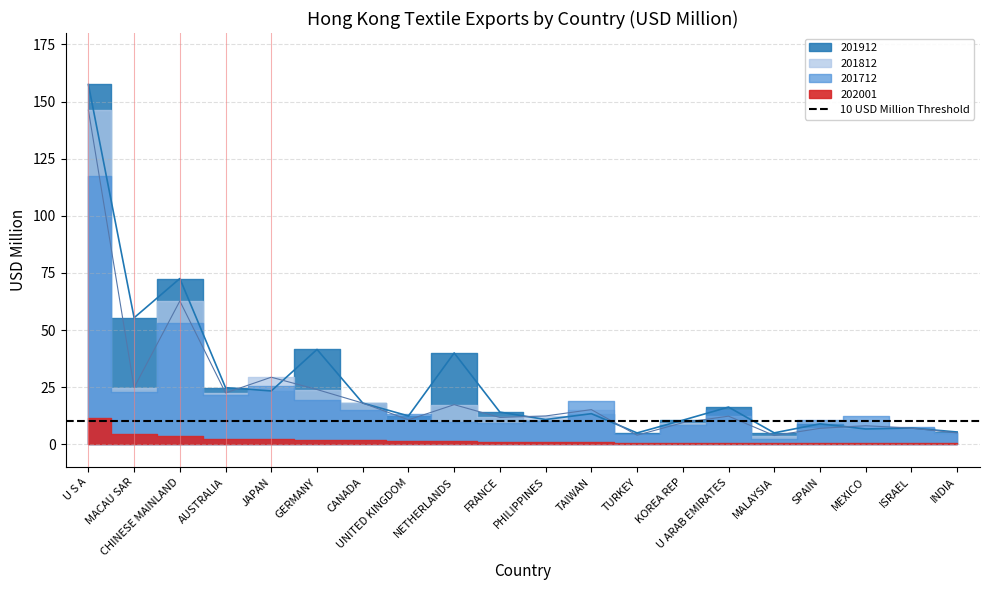

In 201912, how many points are lower than both neighbors (excluding endpoints)?

7